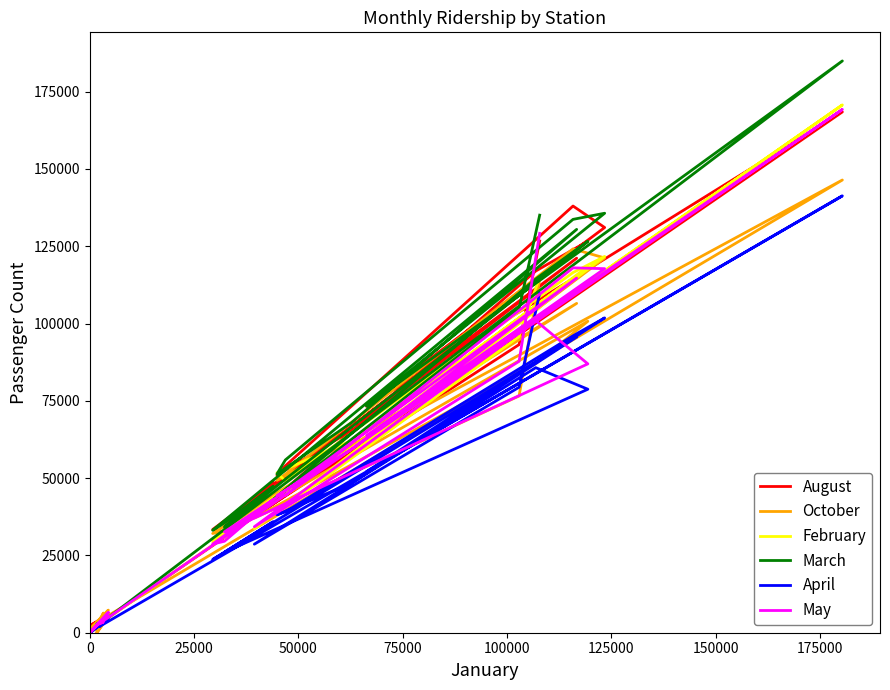

How many times do March and May cross each other?

3